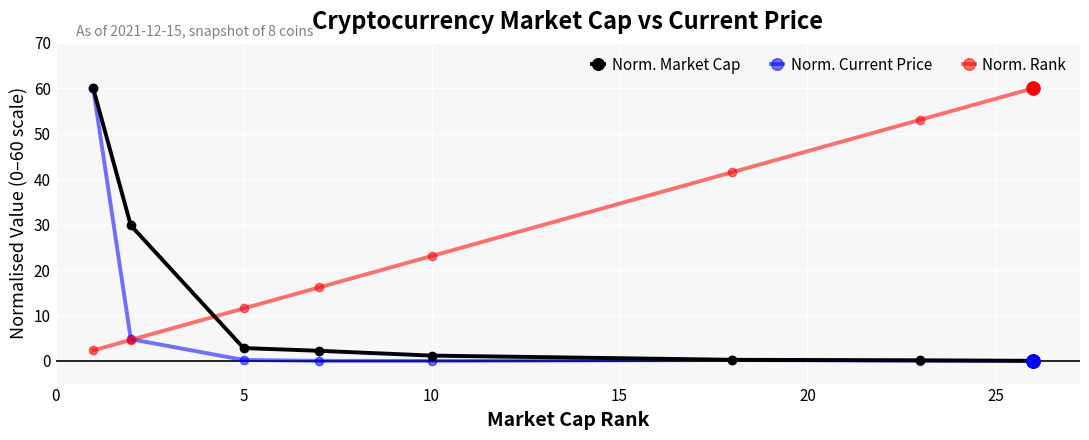

At how many categories does at least one series exceed 14?

7